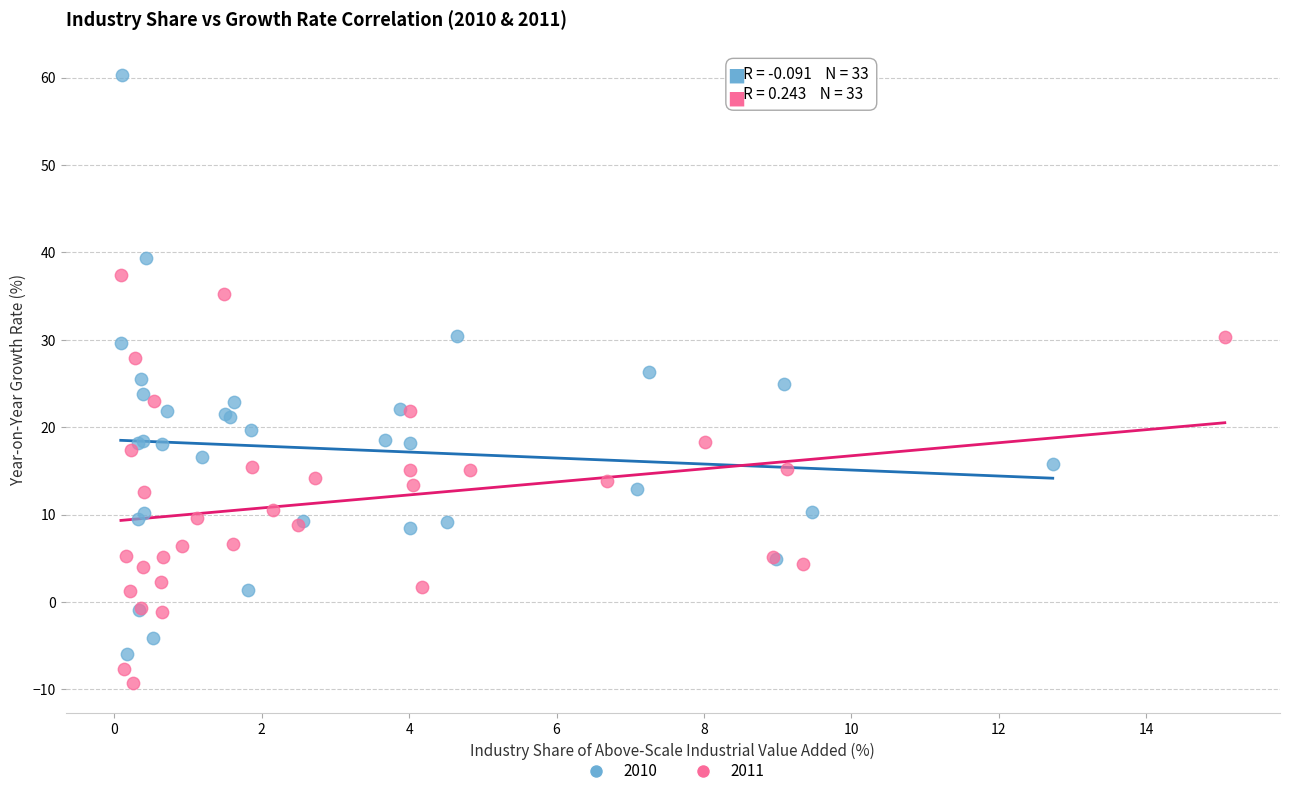

Which series contains the highest Y value?

2010